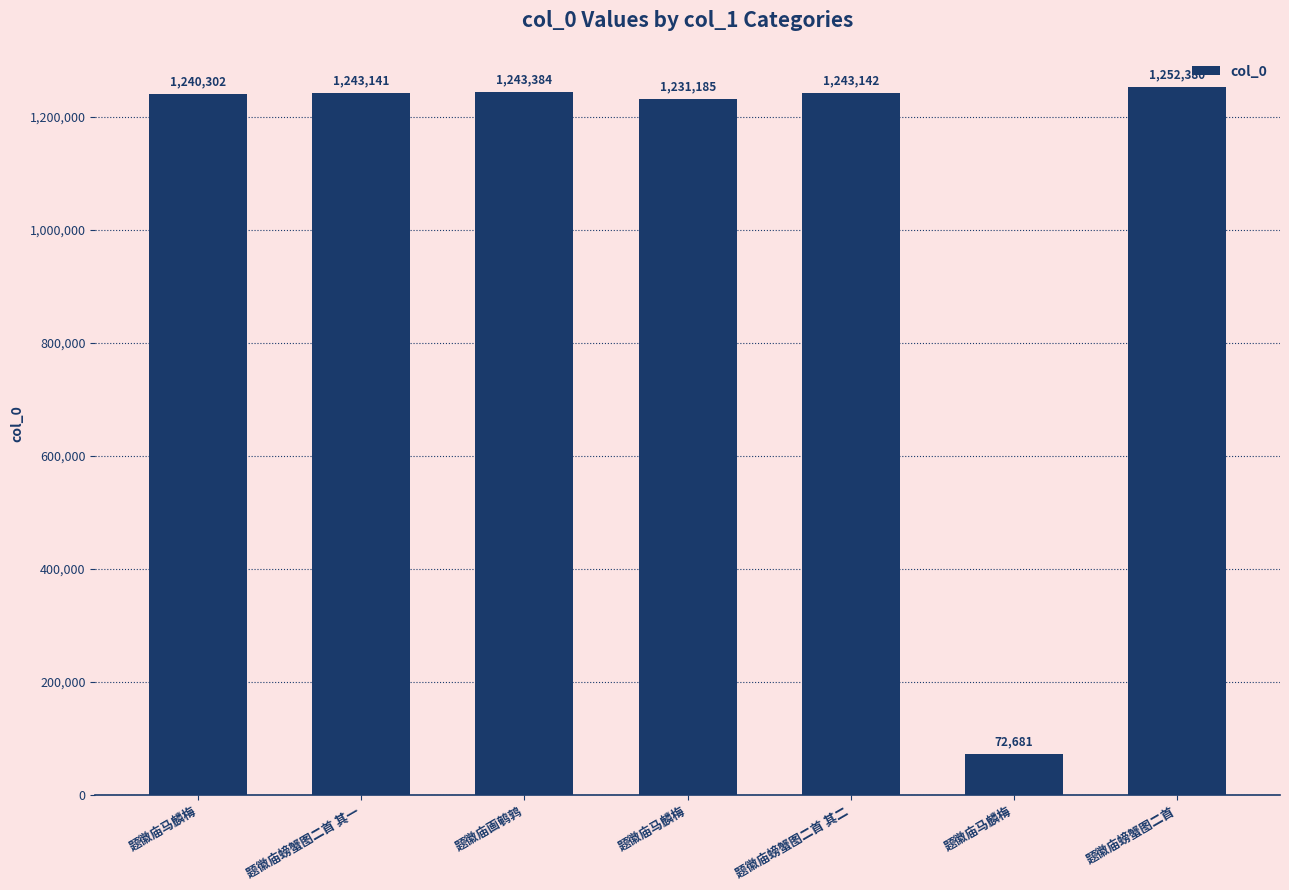

True or false: the data shows 1940741 at 题徽庙马麟梅.

False